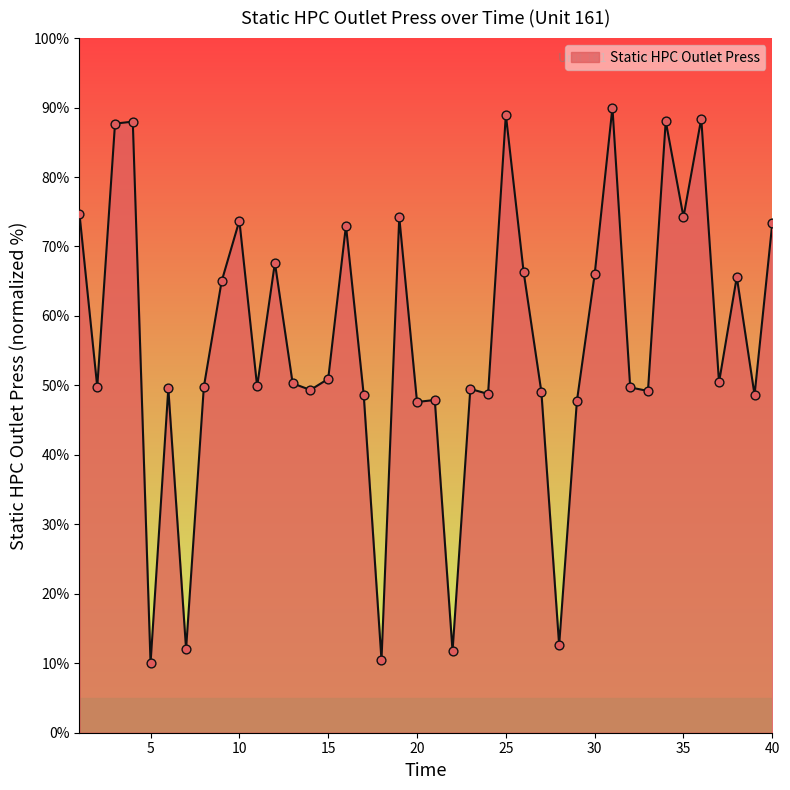

What is the difference between the maximum and minimum values?

80.0